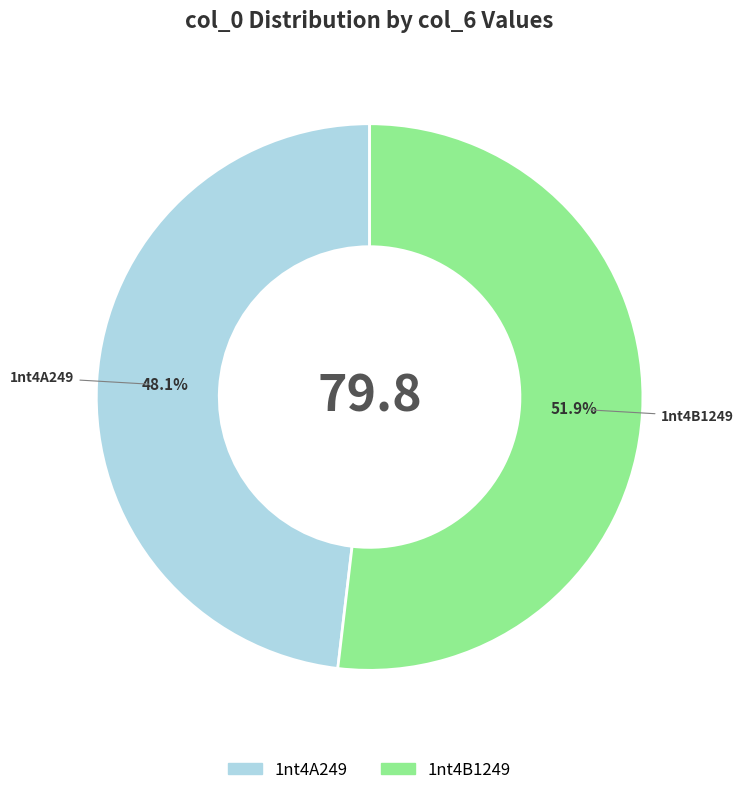

Between 1nt4A249 and 1nt4B1249, which is larger?

1nt4B1249